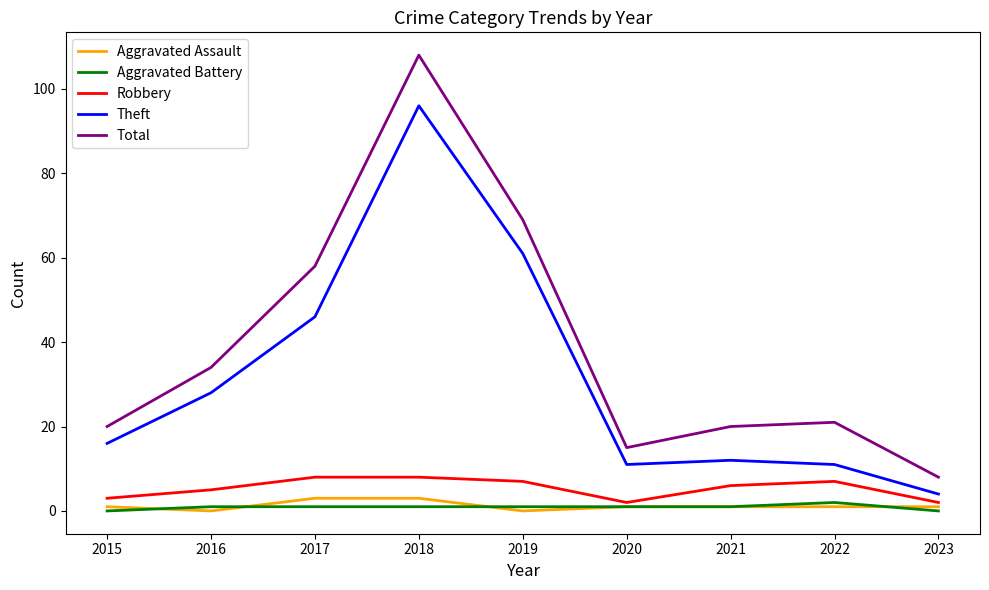

Reading right to left, what are all the values shown in this chart?

Aggravated Assault: 1	1	1	1	0	3	3	0	1
Aggravated Battery: 0	2	1	1	1	1	1	1	0
Robbery: 2	7	6	2	7	8	8	5	3
Theft: 4	11	12	11	61	96	46	28	16
Total: 8	21	20	15	69	108	58	34	20